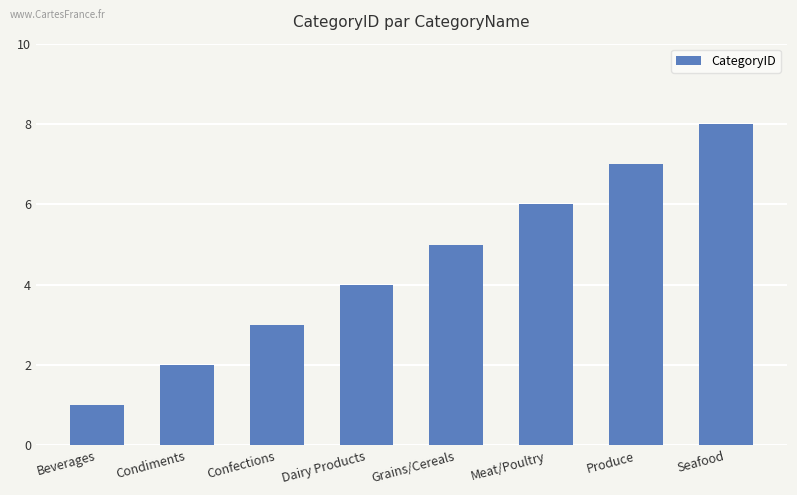

What is the ratio of the value at Condiments to the value at Meat/Poultry?

0.3